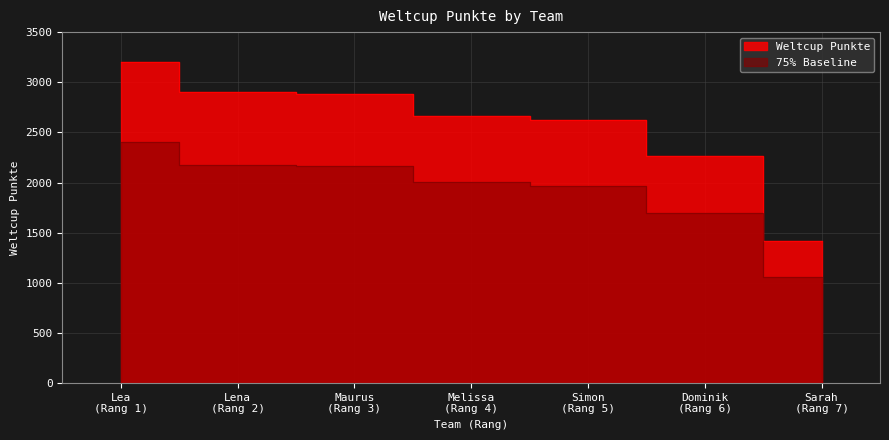

List the labels in order of value, smallest first.

Sarah (Rang 7), Dominik (Rang 6), Simon (Rang 5), Melissa (Rang 4), Maurus (Rang 3), Lena (Rang 2), Lea (Rang 1)